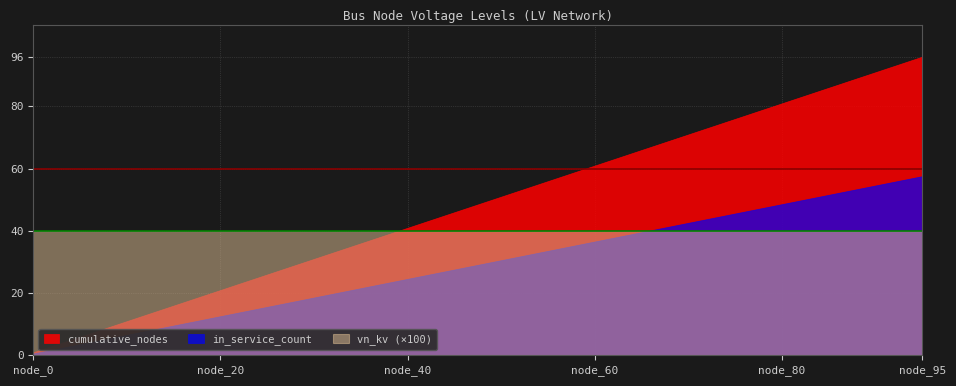

True or false: in_service_count and cumulative_nodes intersect in this chart.

False